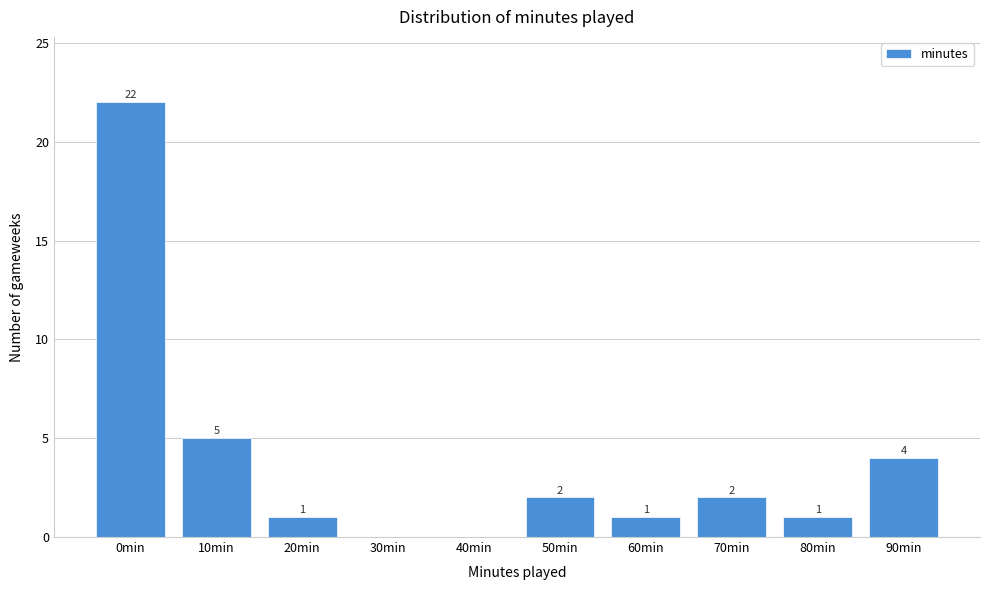

Reading right to left, list all the values displayed in this chart.

90min=4	80min=1	70min=2	60min=1	50min=2	40min=0	30min=0	20min=1	10min=5	0min=22